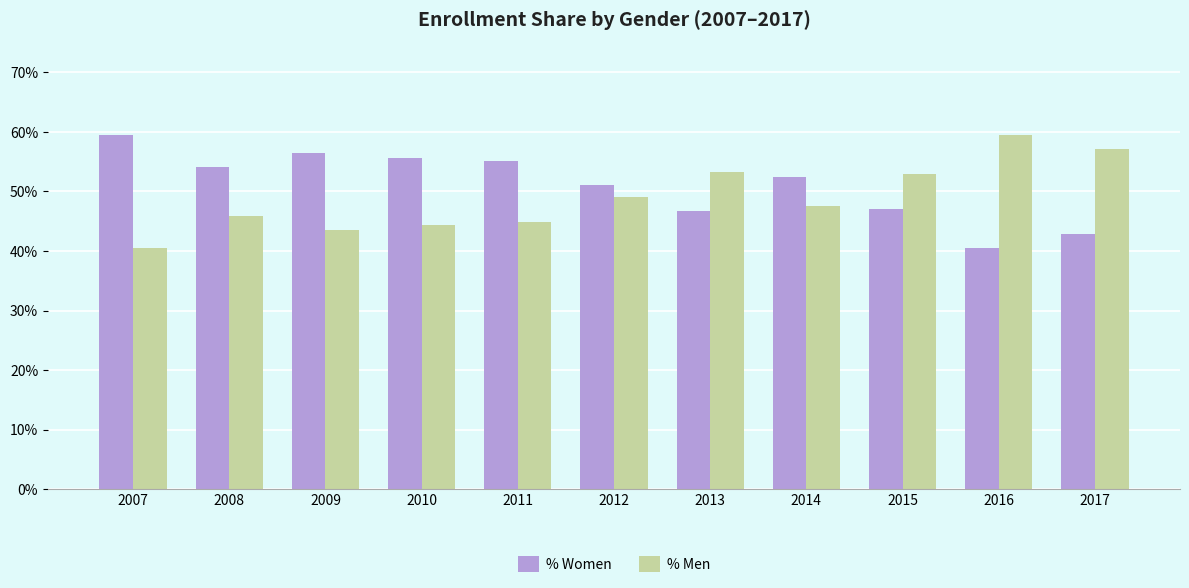

Rank the series by their average value, from highest to lowest.

% Women, % Men